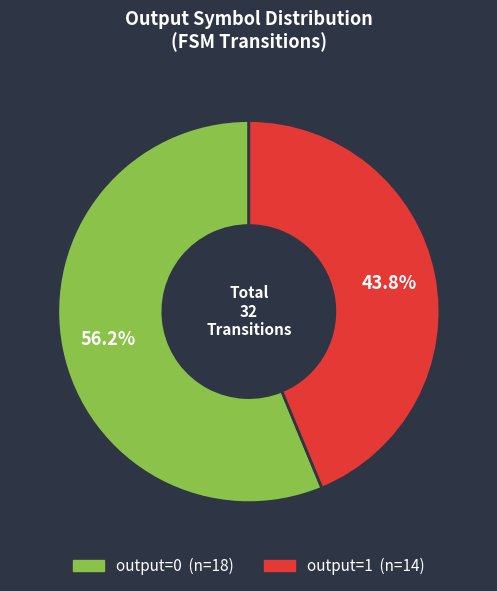

Do output=0 and output=1 together represent more than half of the pie?

Yes